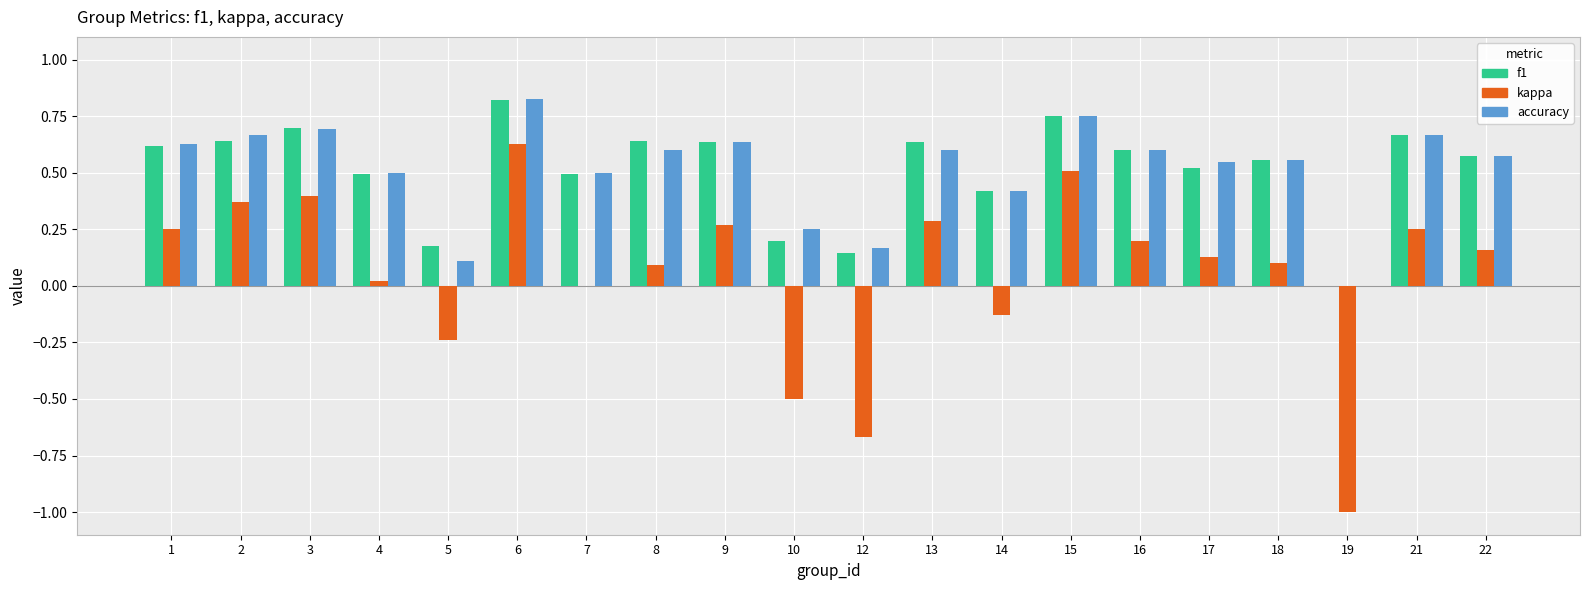

What is the total value across all series at 1?

1.5